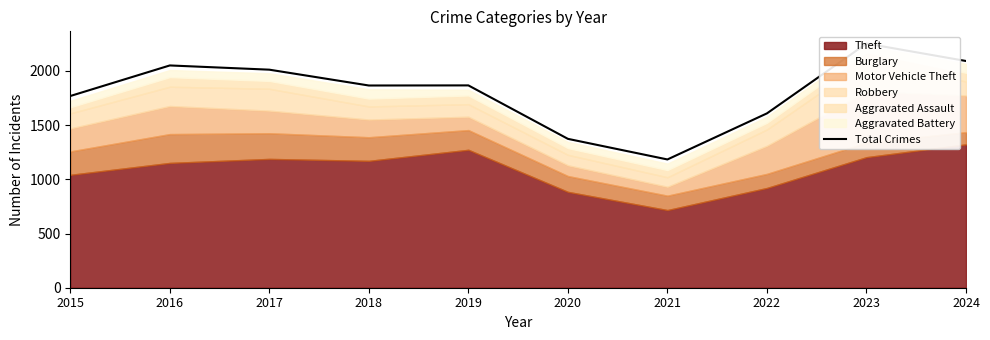

Approximately how many times larger is the value at 2015 compared to 2024?

0.8